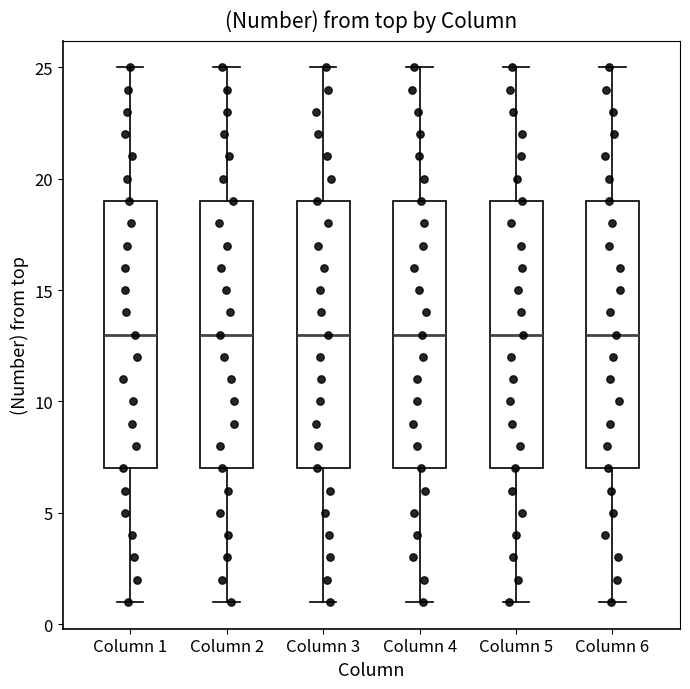

Where does the median line of the box for Column 4 sit on the y-axis? The values are not printed on the chart, so give them approximately, as read against the axis.

13